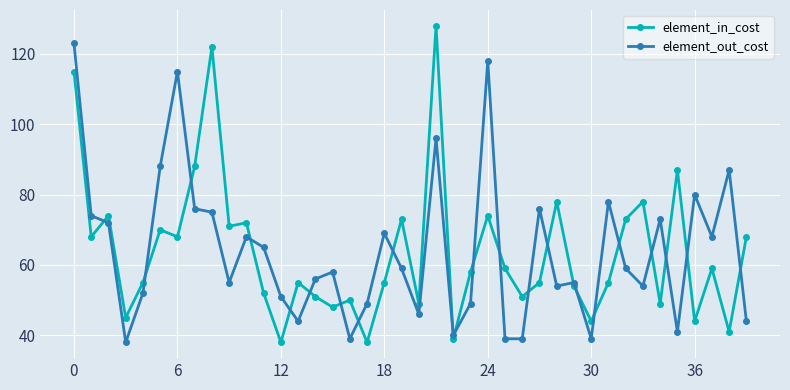

Which series has the widest spread of values?

element_in_cost